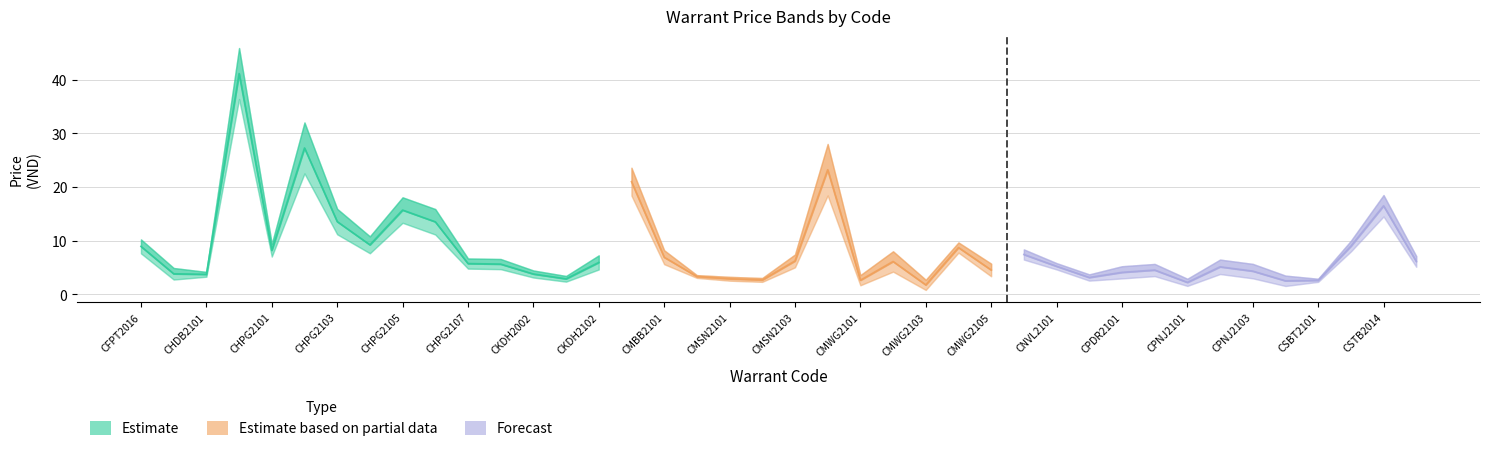

What is the label of the 33rd point from the right?

CHPG2104